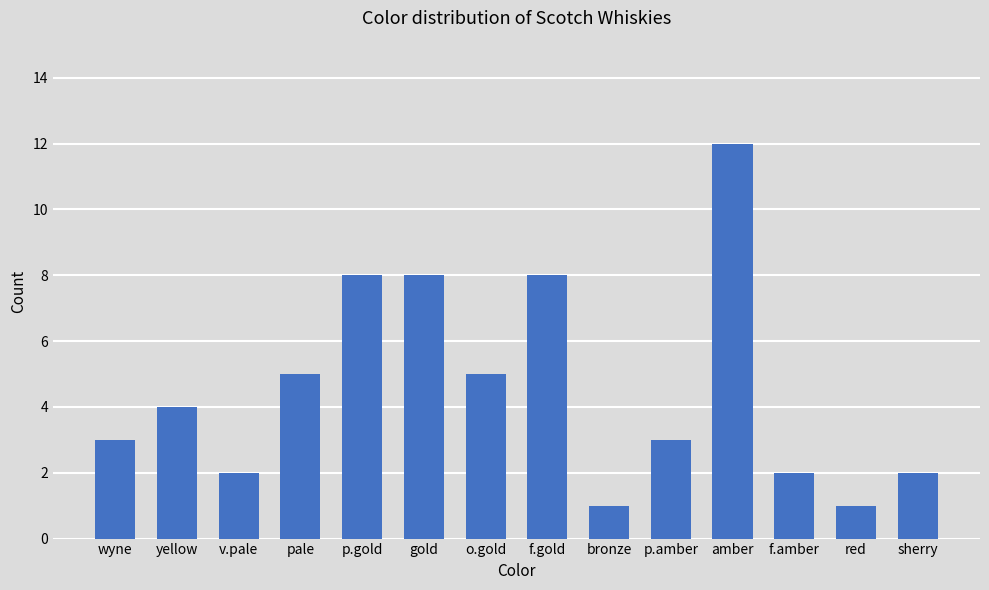

What is the difference between the values at f.gold and bronze?

7